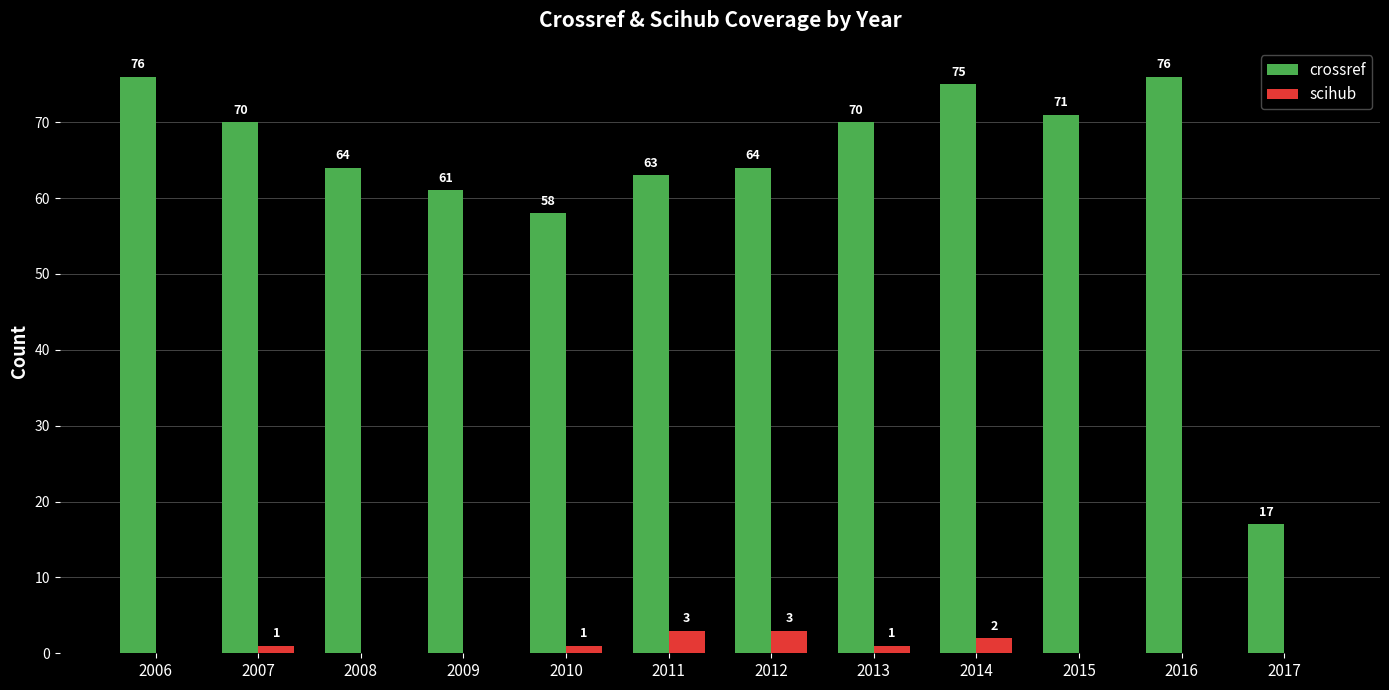

What is the greatest value displayed?

76